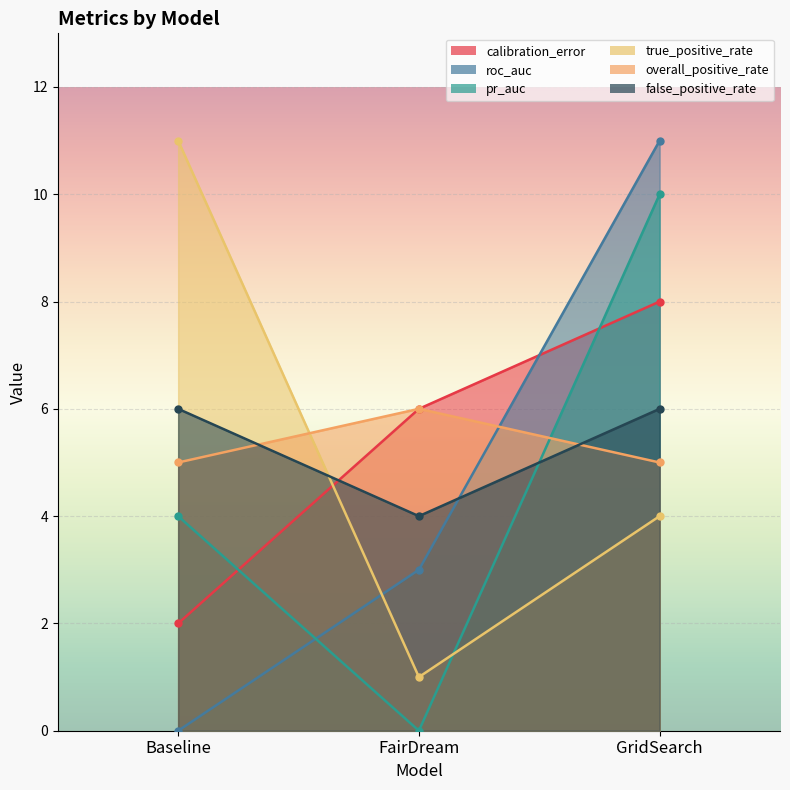

How many values in the calibration_error series are below 6?

1